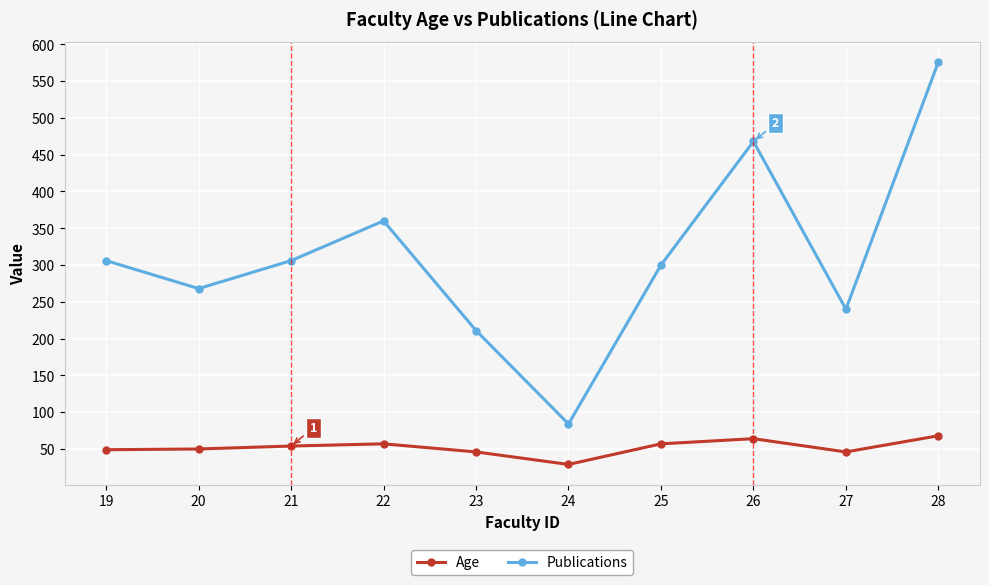

Which series has the widest spread of values?

Publications